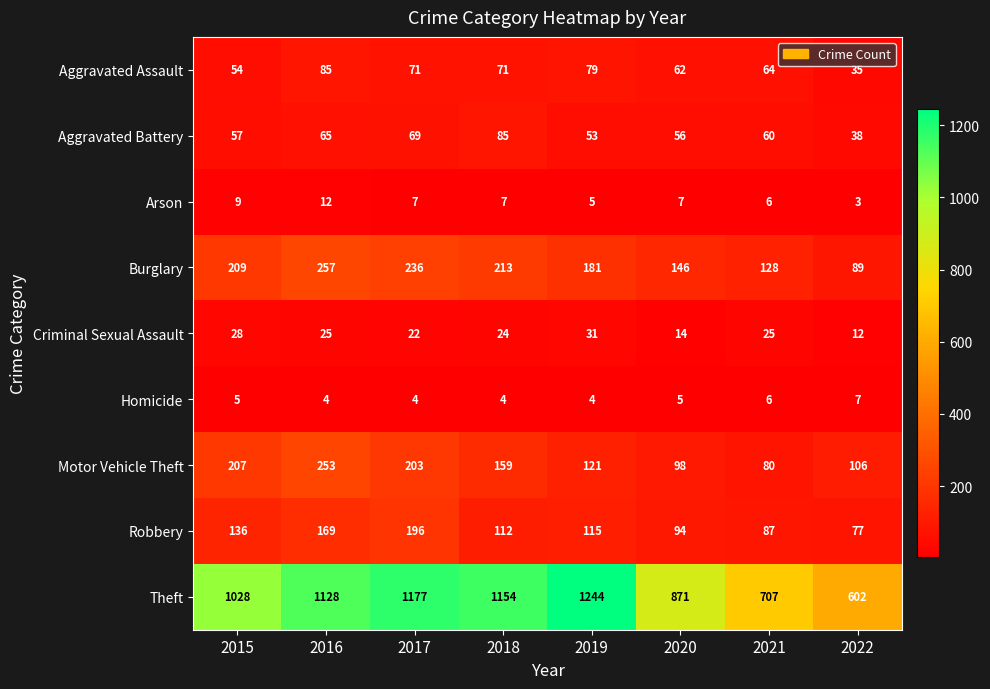

What is the spread (max minus min) of values at 2020?

866